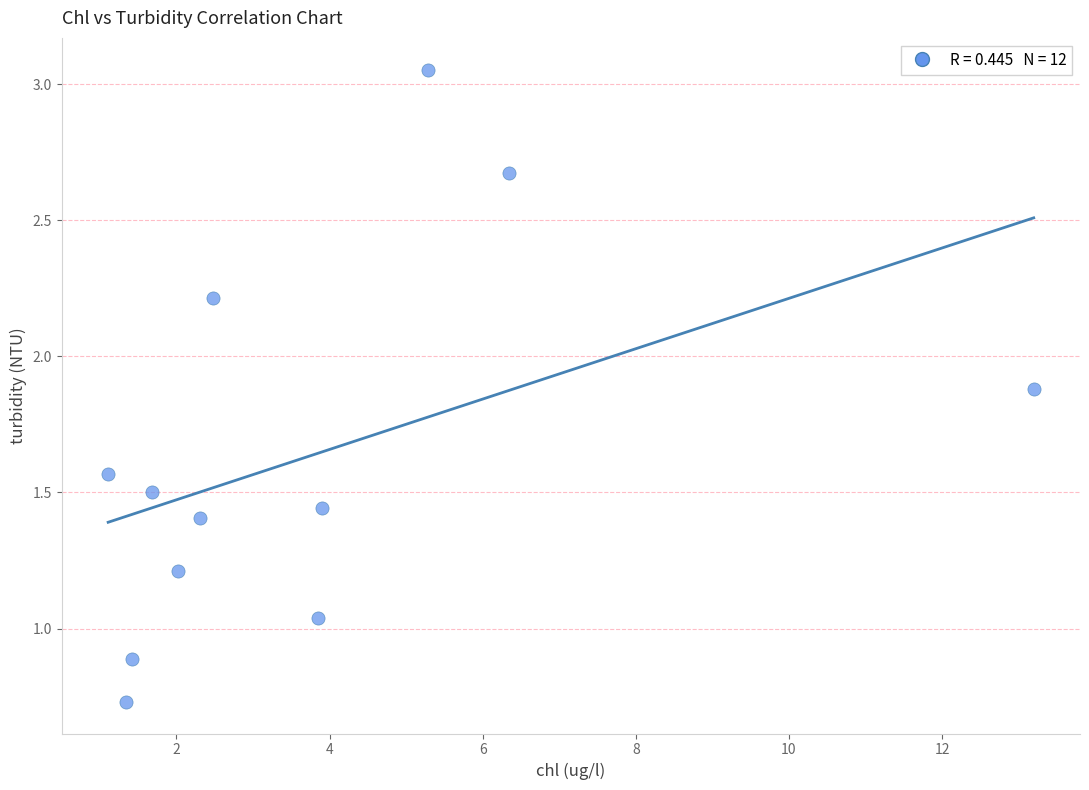

What is the range of X values (max minus min)?

12.1